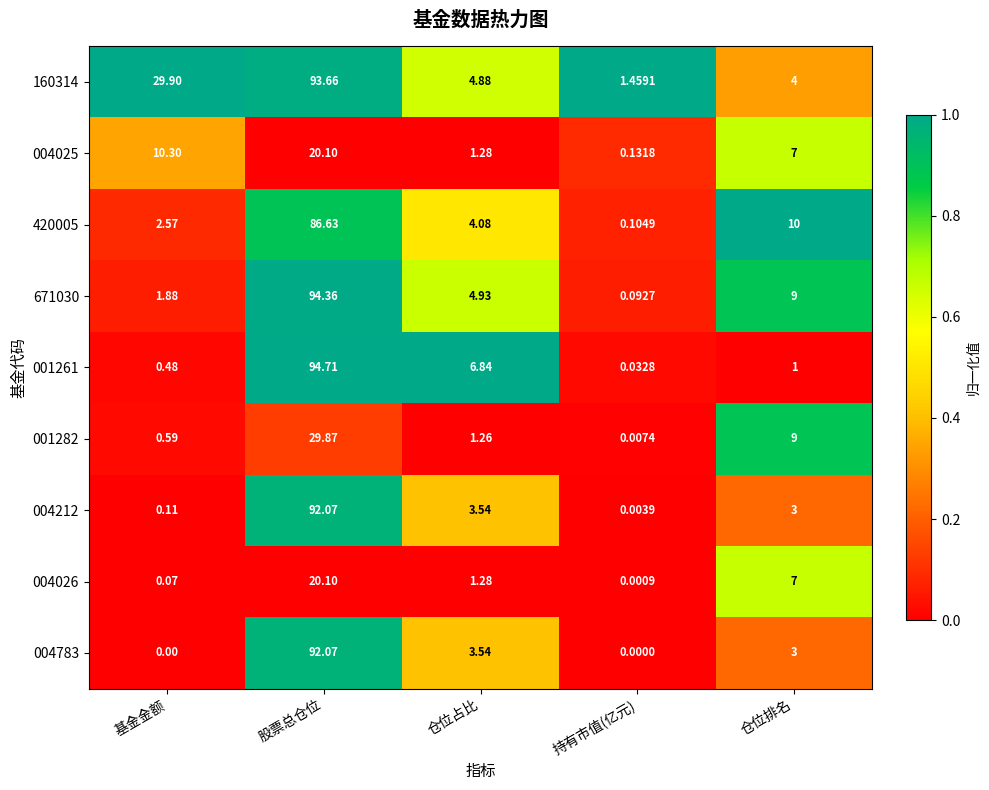

Rank the categories by 004026 value from highest to lowest.

股票总仓位, 仓位排名, 仓位占比, 基金金额, 持有市值(亿元)